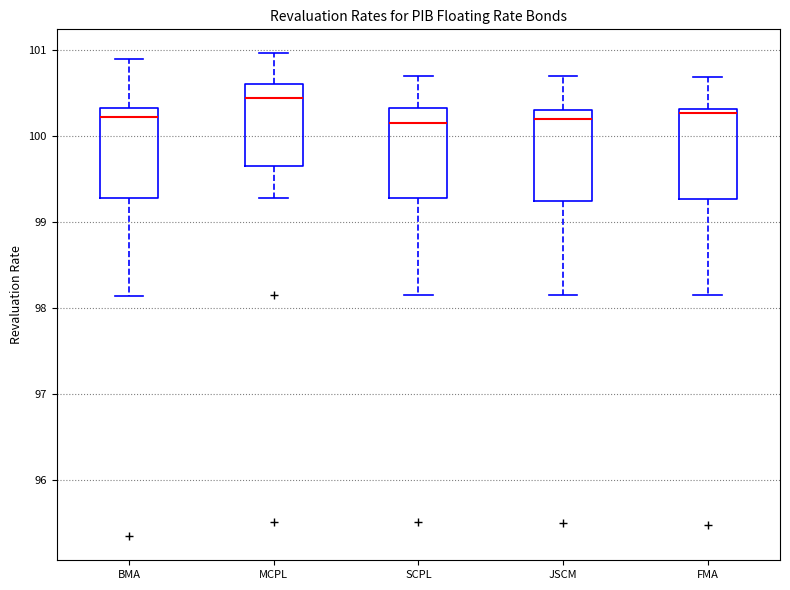

Where does the median line of the box for BMA sit on the y-axis? The values are not printed on the chart, so give them approximately, as read against the axis.

100.2